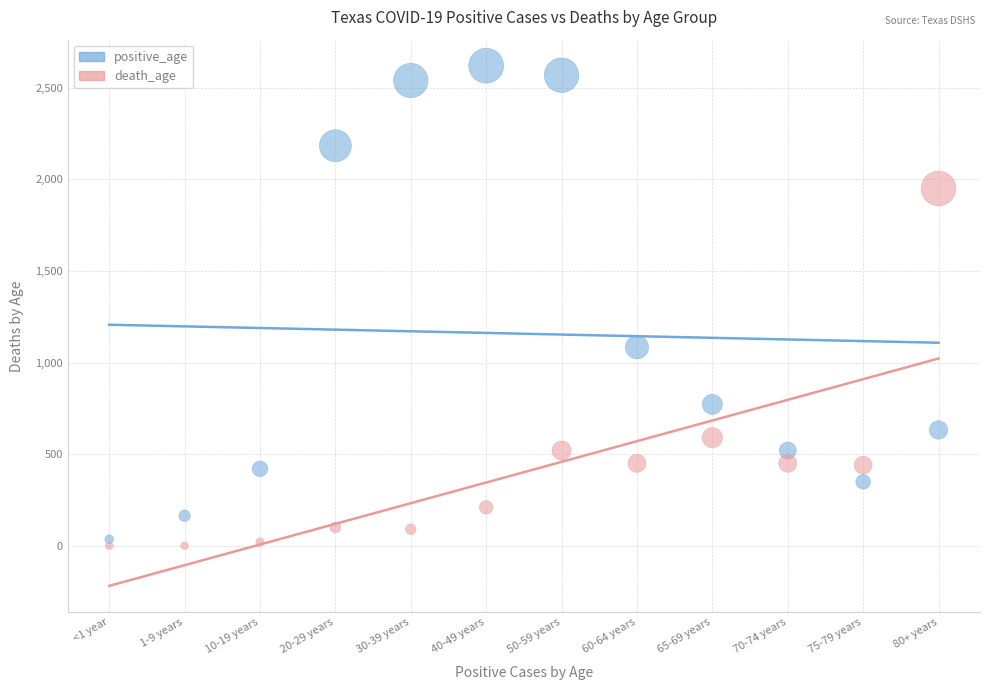

Which series reaches the maximum Y coordinate?

positive_age